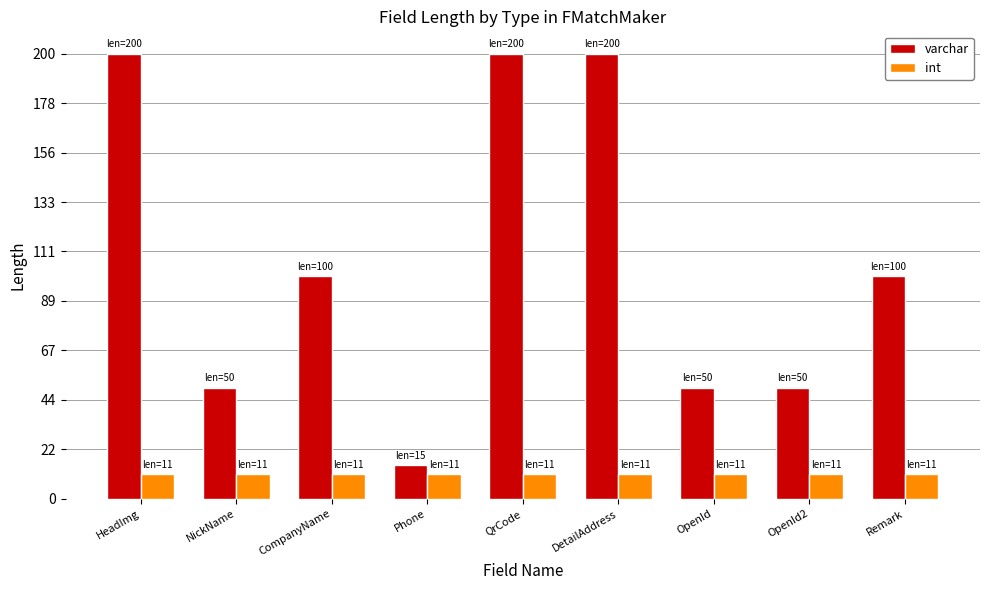

What is the difference between the varchar values at OpenId and Remark?

50